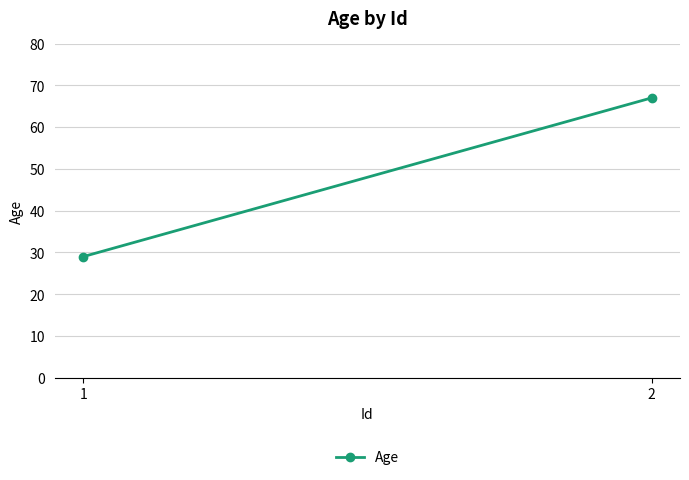

What is the value of the 2nd point from the left?

67